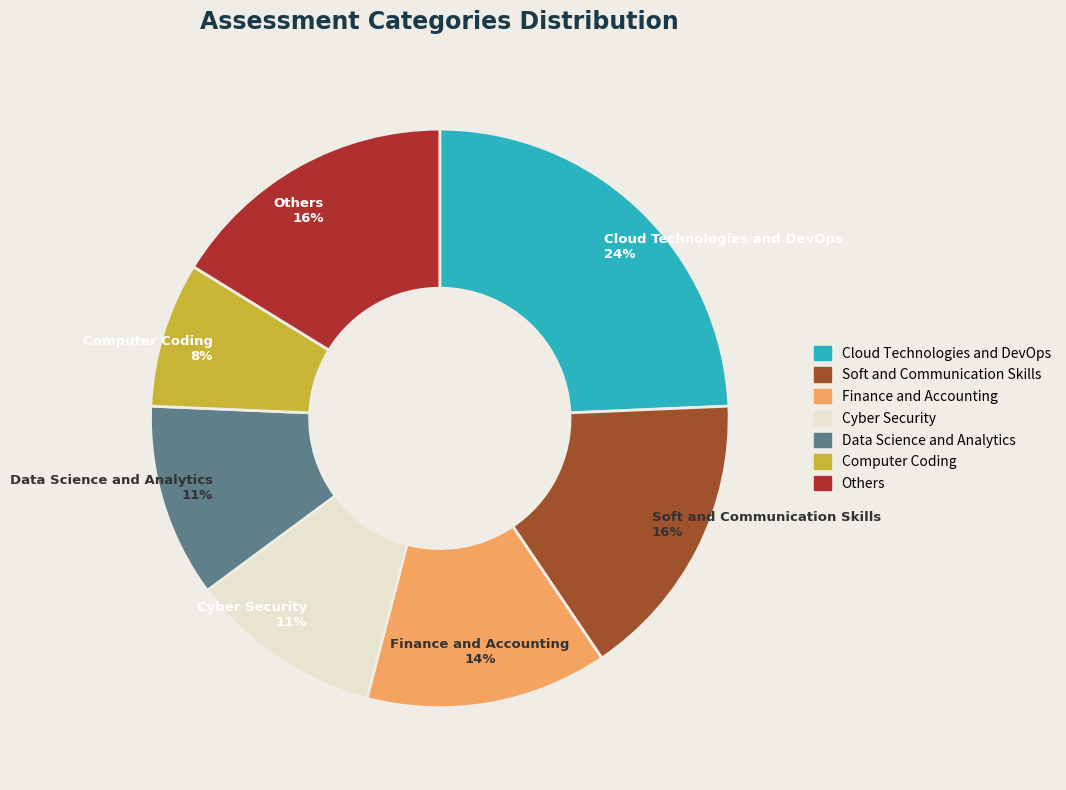

To the nearest percent, what is the difference between the Cloud Technologies and DevOps and Computer Coding slice percentages?

16%